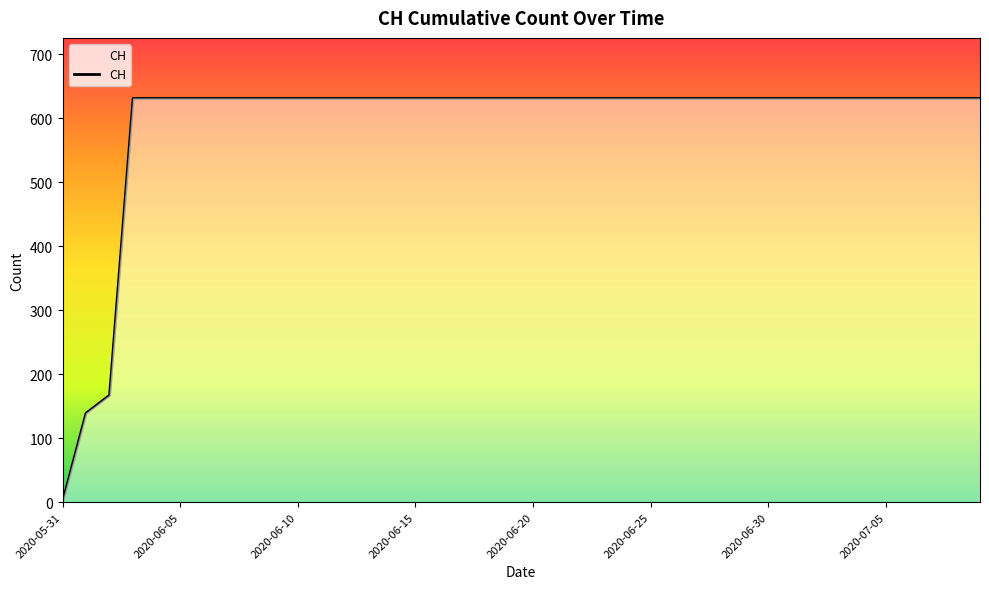

What is the maximum value shown in the chart?

631